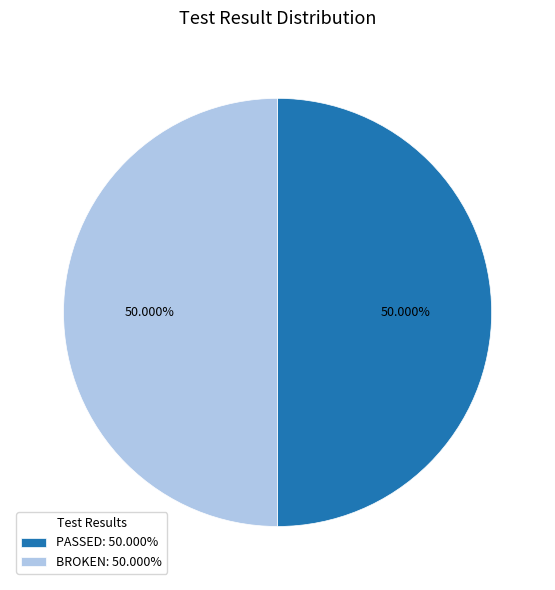

Approximately how many times larger is the value at BROKEN: 50.000% compared to PASSED: 50.000%?

1.0